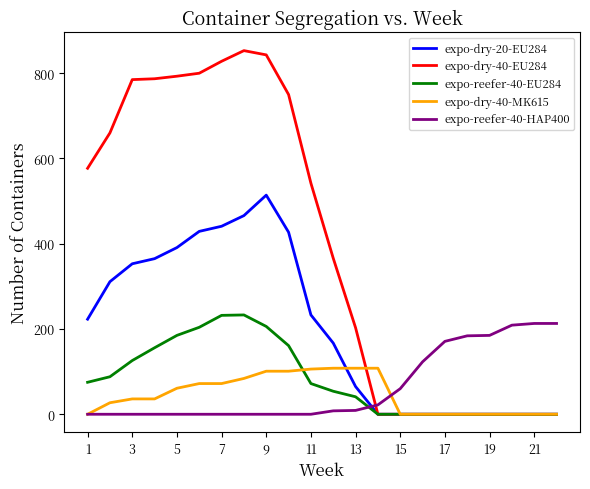

What is the greatest value displayed?

853